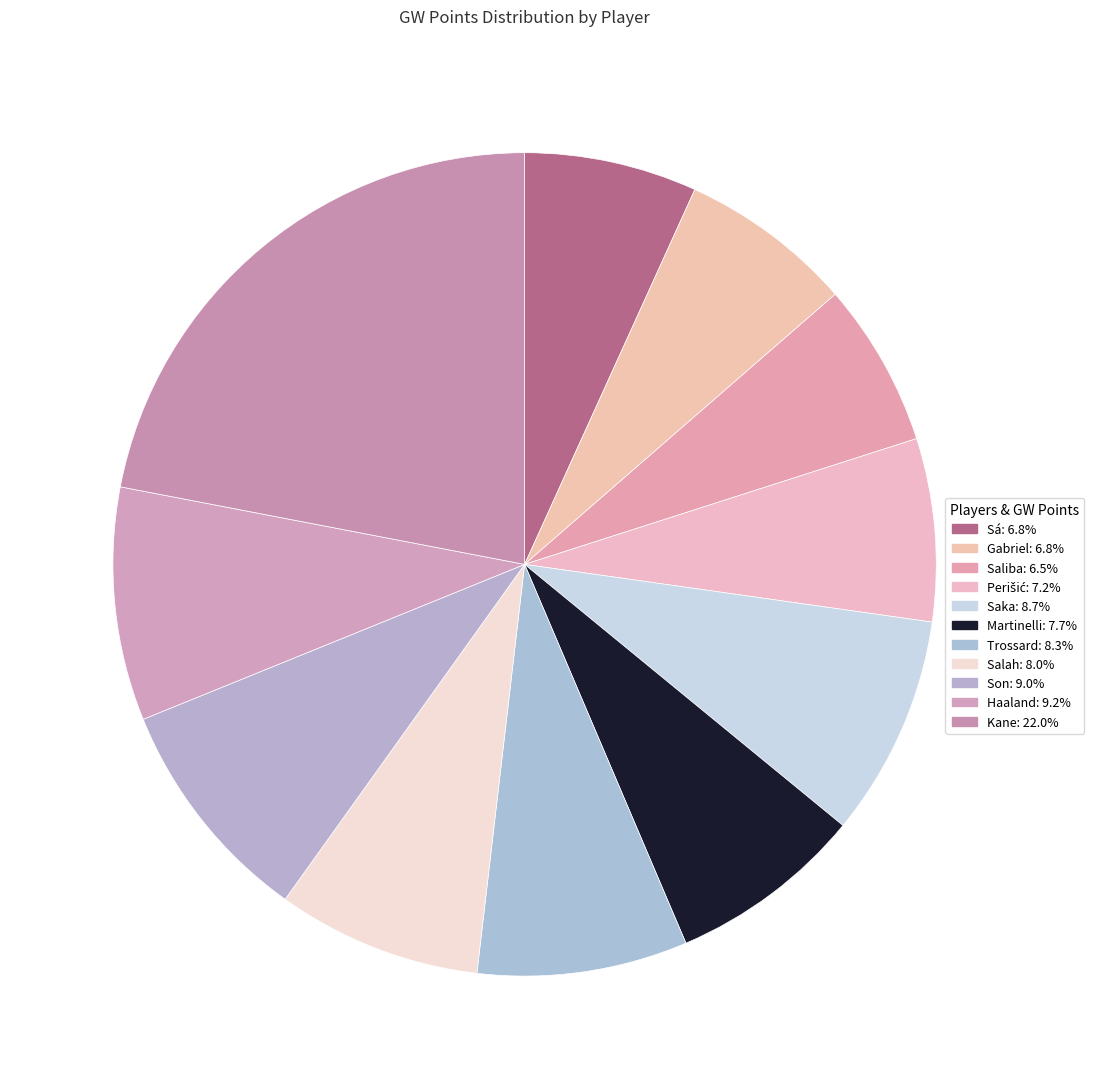

Rank the categories by value from lowest to highest.

Saliba, Sá, Gabriel, Perišić, Martinelli, Salah, Trossard, Saka, Son, Haaland, Kane